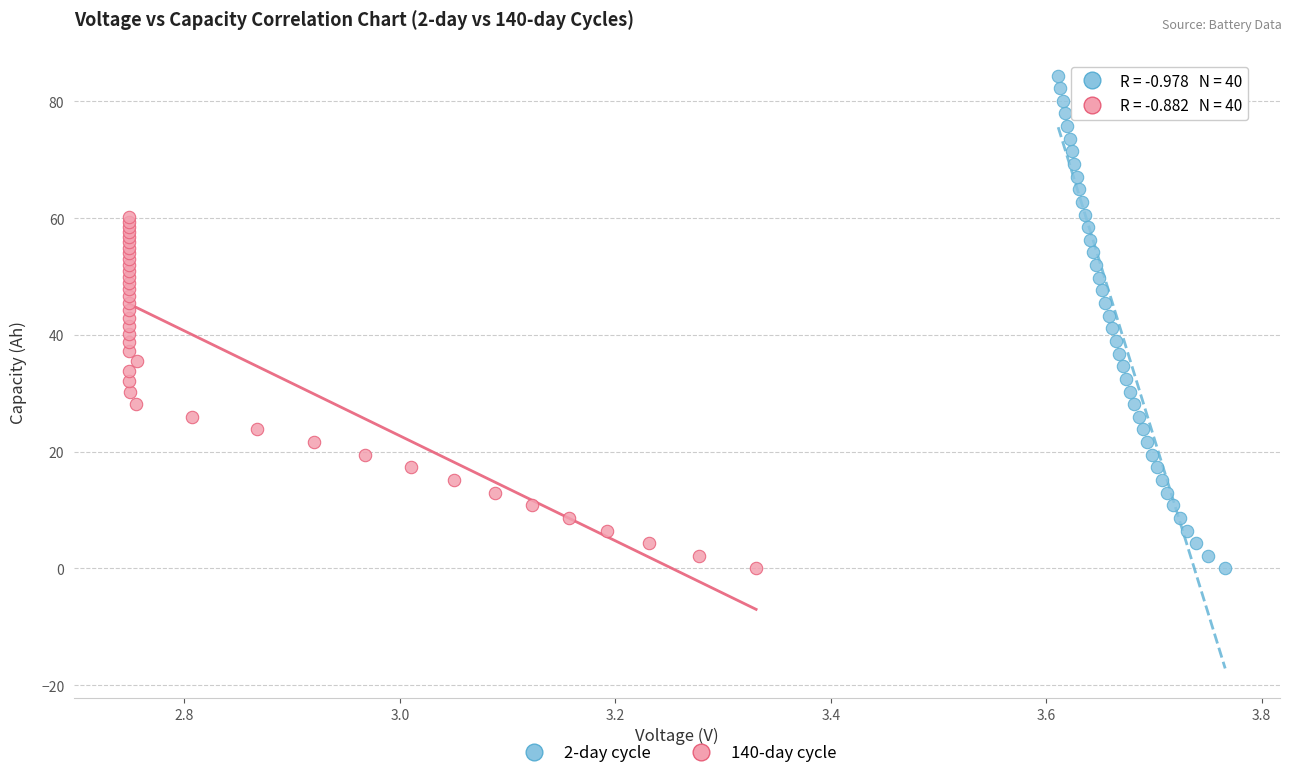

Which series contains the highest Y value?

2-day cycle